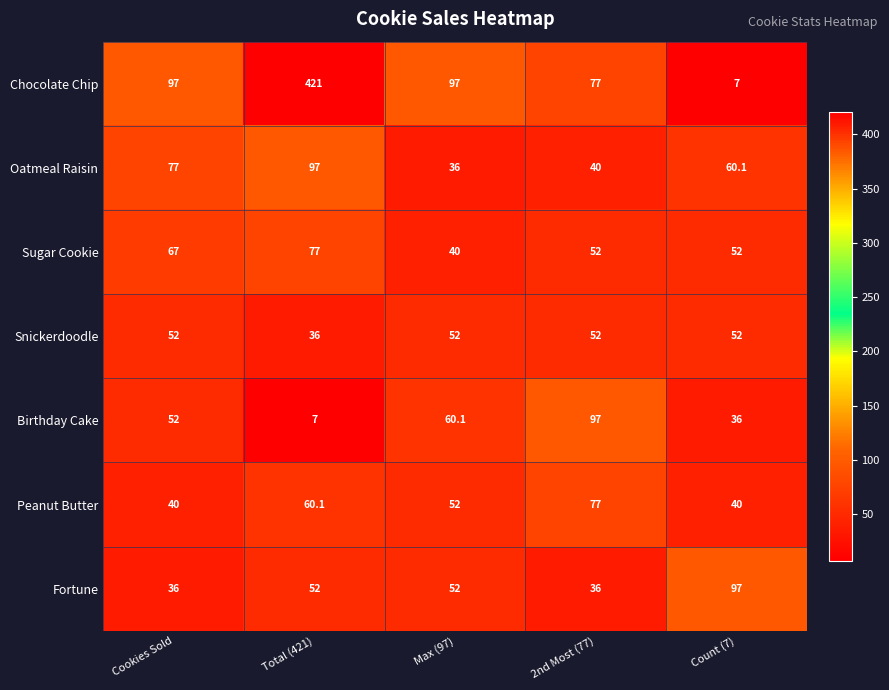

Which series has the largest total across all categories?

Chocolate Chip